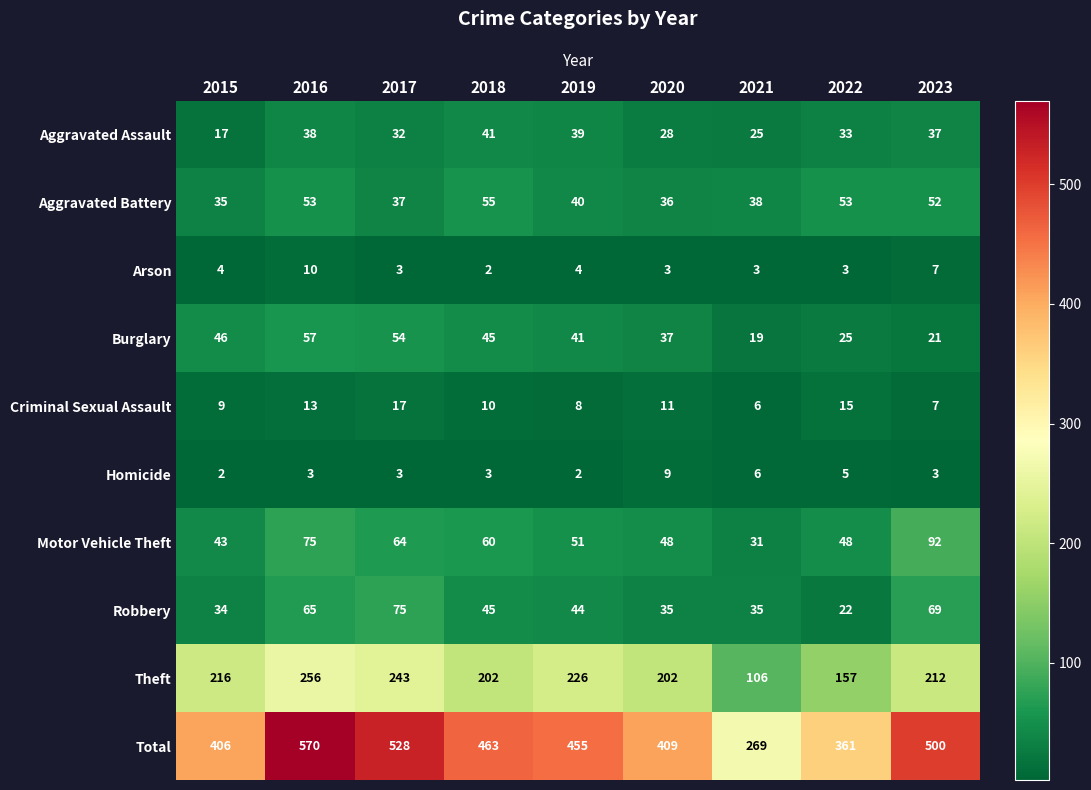

Where is Aggravated Battery nearest to the value 45?

2019